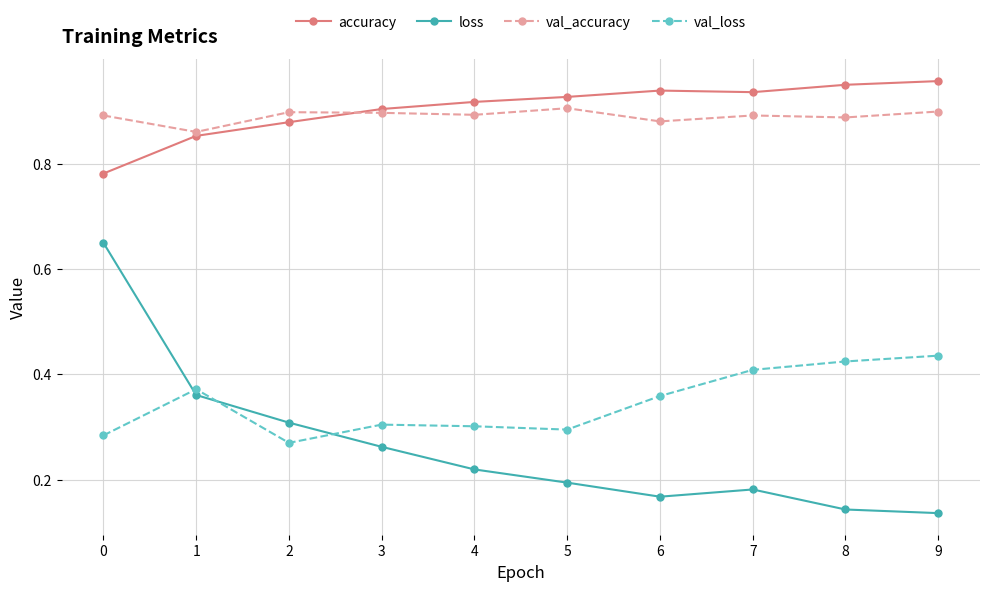

The value of val_accuracy at 1 is 0.5. True or false?

False